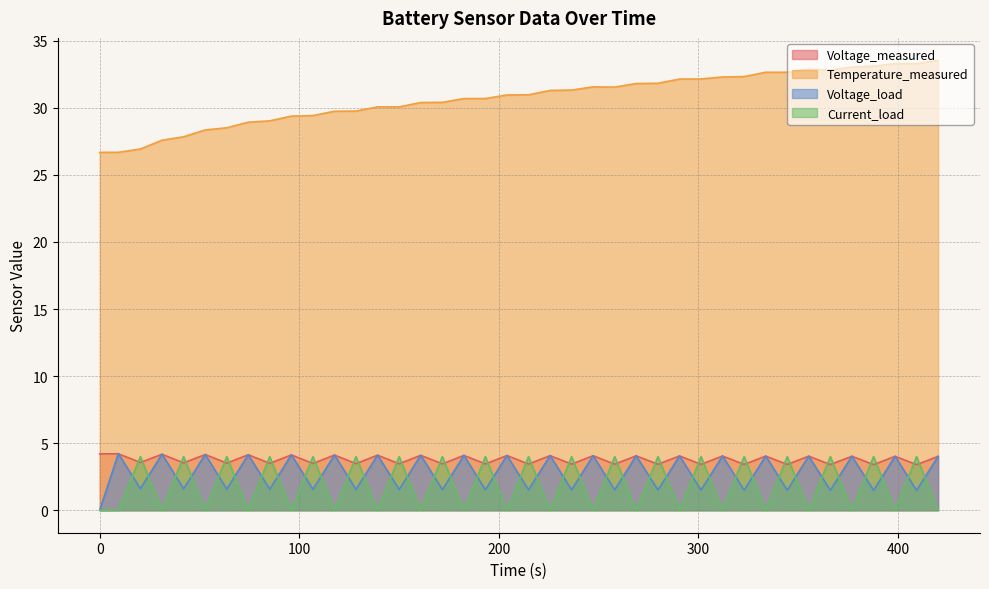

What is the difference between the second highest and minimum values in the Temperature_measured series?

6.6